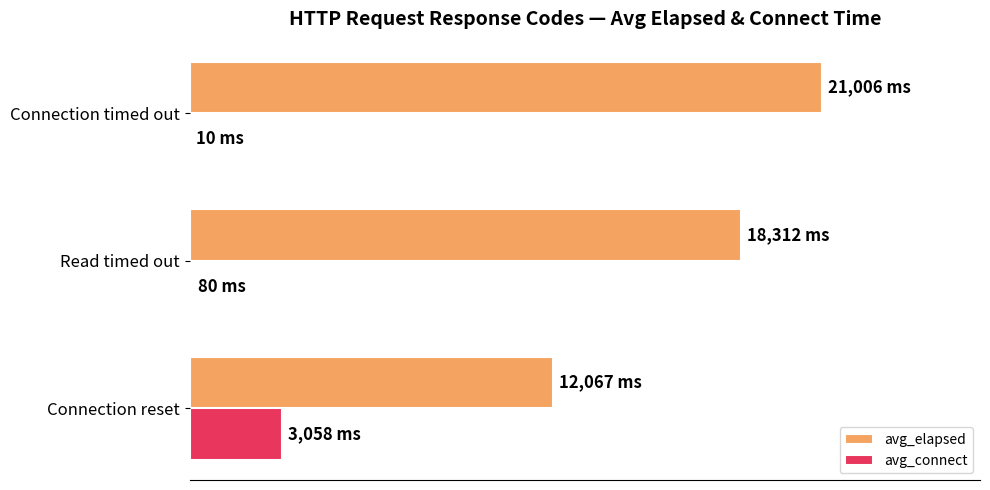

What is the difference between the maximum and minimum values in the avg_elapsed series?

8939